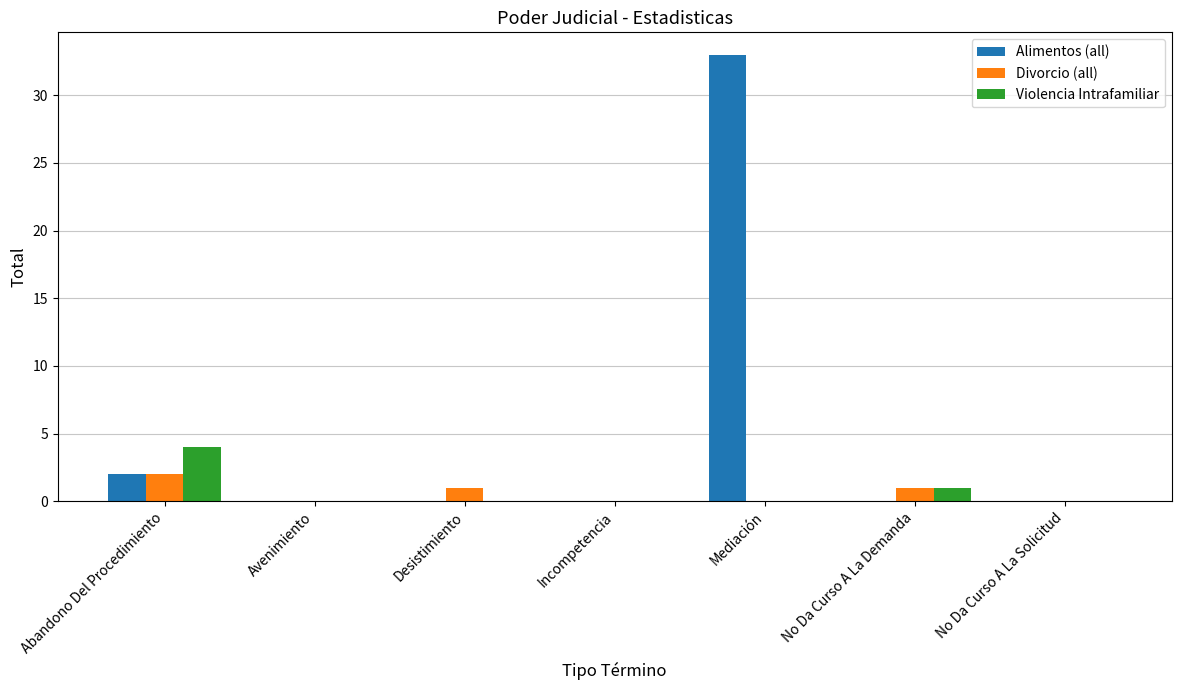

Reading left to right, what are all the values shown in this chart?

Alimentos (all): 2	0	0	0	33	0	0
Divorcio (all): 2	0	1	0	0	1	0
Violencia Intrafamiliar: 4	0	0	0	0	1	0